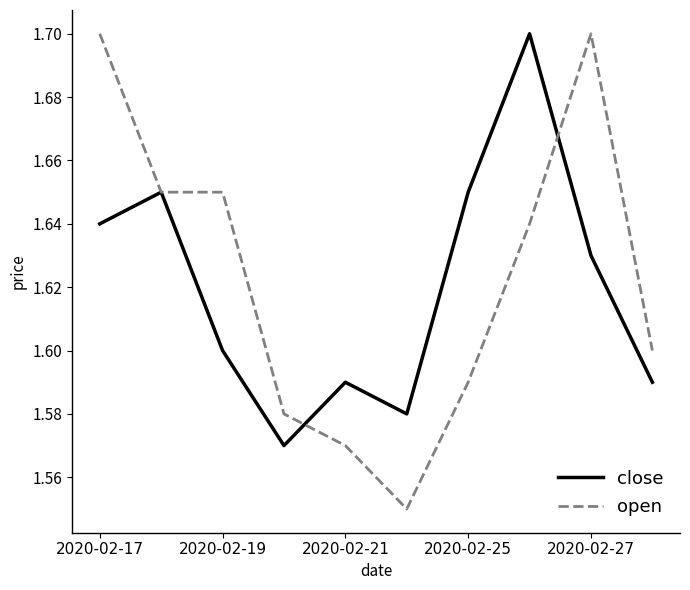

Which series has the largest range (max minus min)?

open